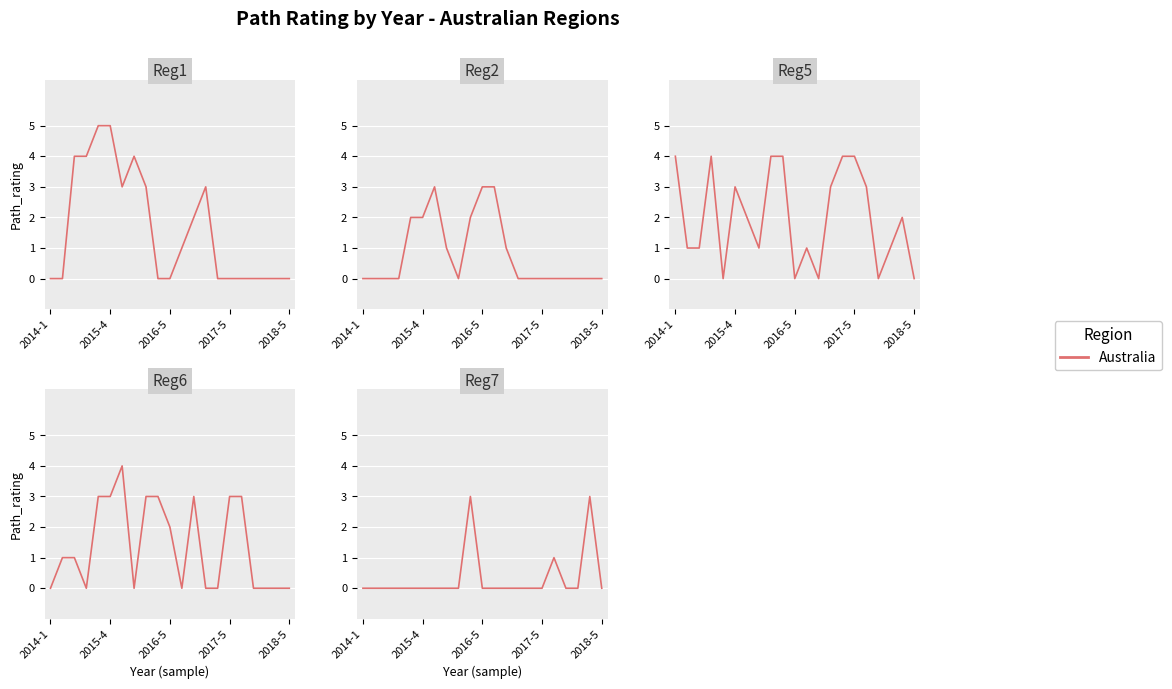

Which category has the lowest value in the Reg6 series?

2014-1